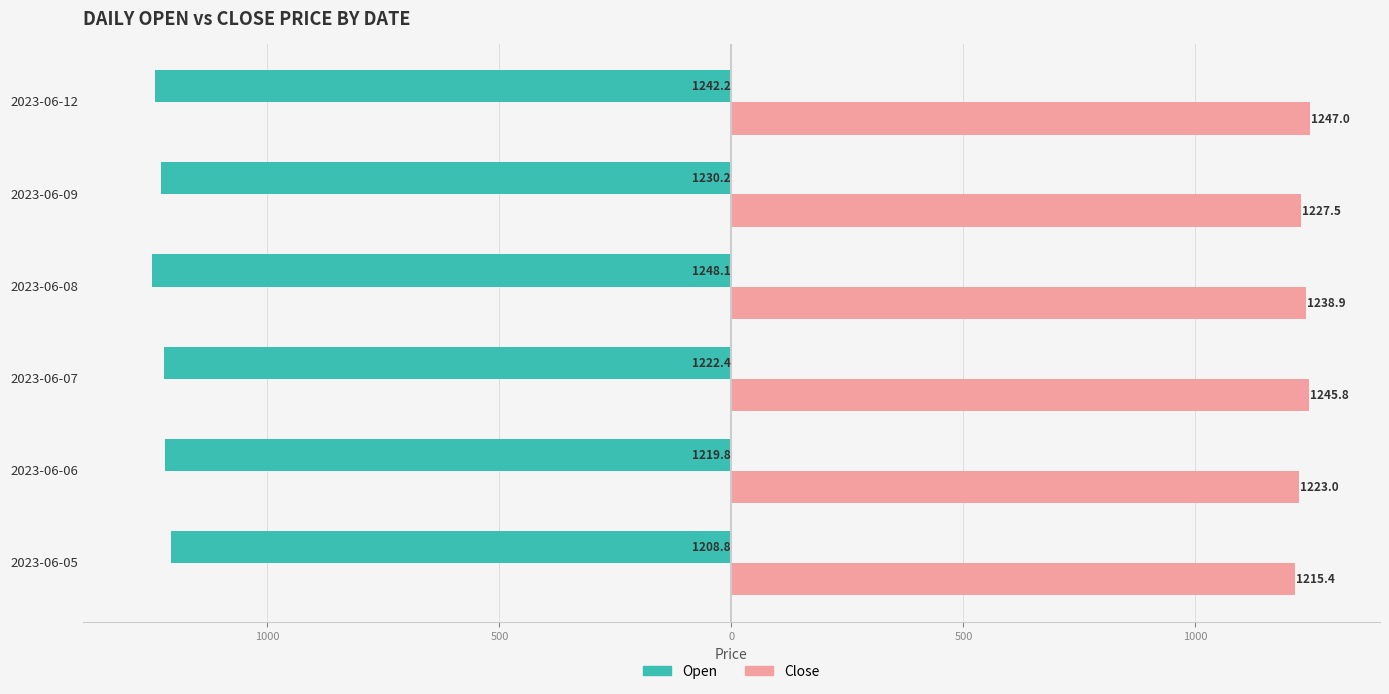

What are all the series names shown in the legend?

Open, Close